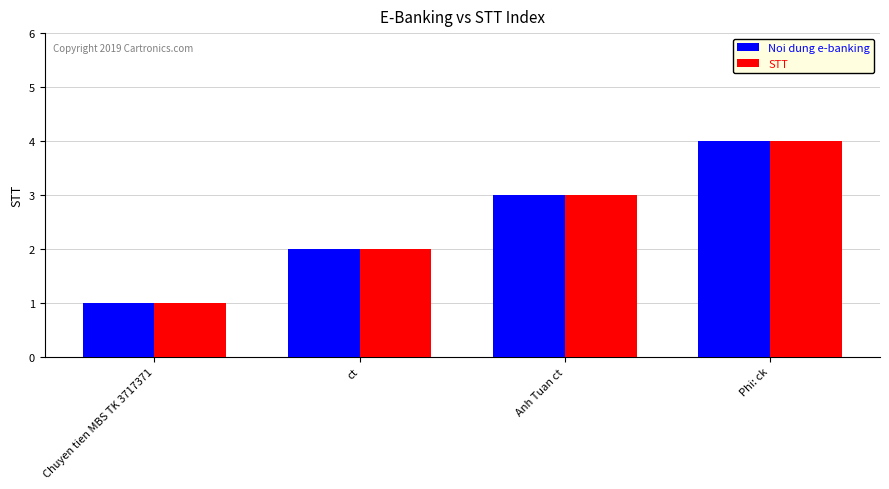

Reading left to right, transcribe all the data shown in this chart.

Noi dung e-banking: 1	2	3	4
STT: 1	2	3	4